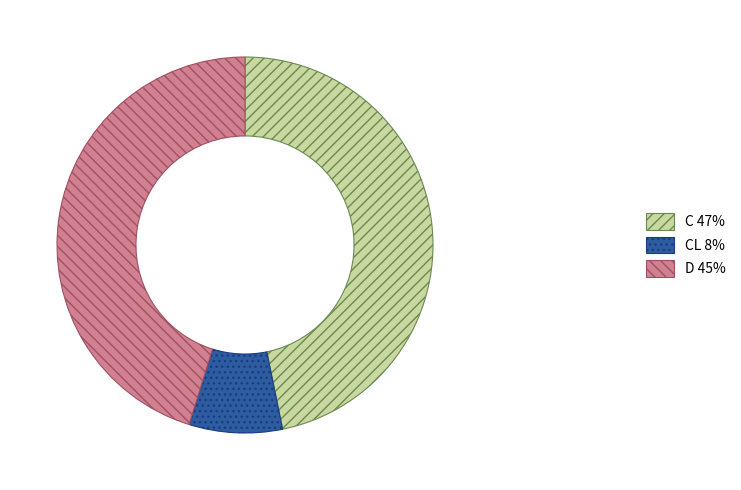

Is there a majority slice in this chart?

No